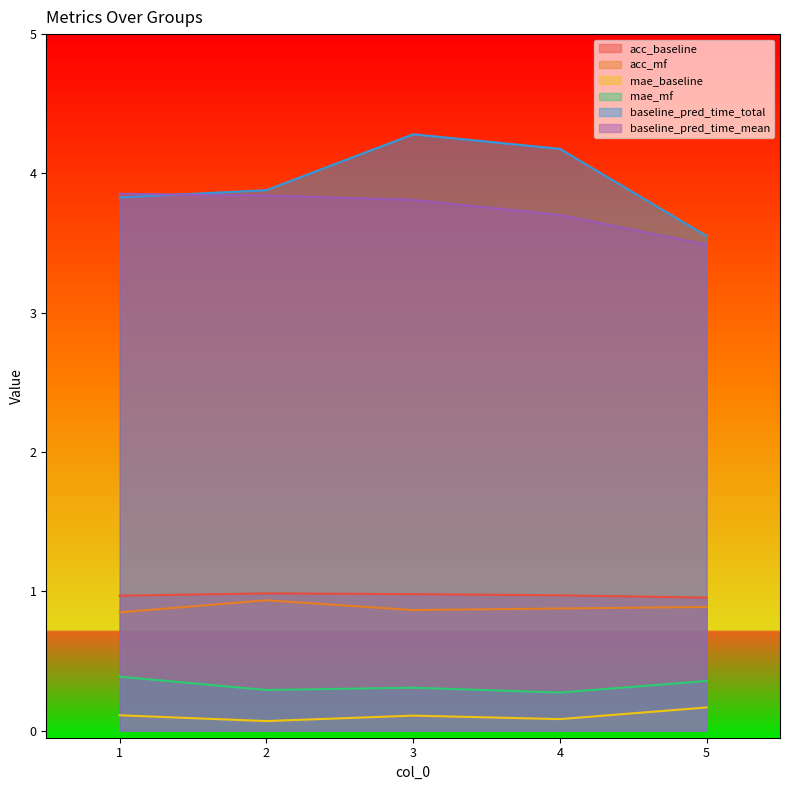

Which category has the lowest value across all series?

2